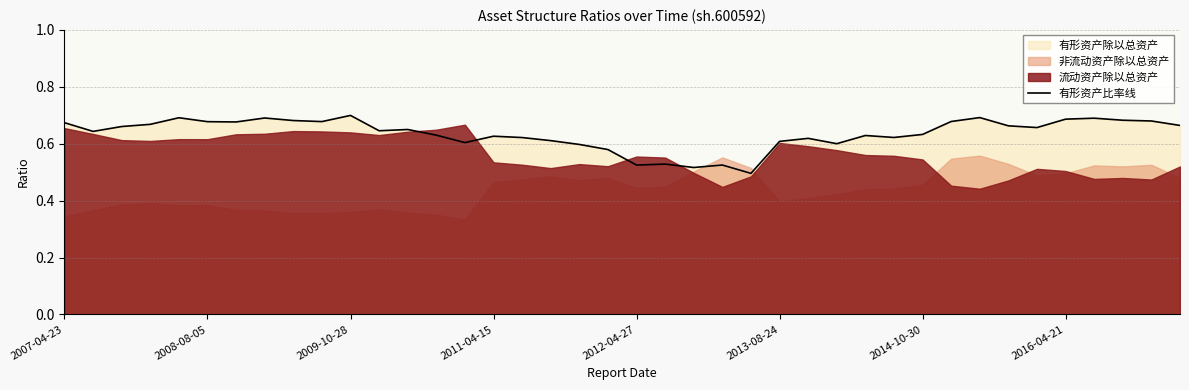

How many points are lower than both their immediate neighbors (excluding endpoints)?

11